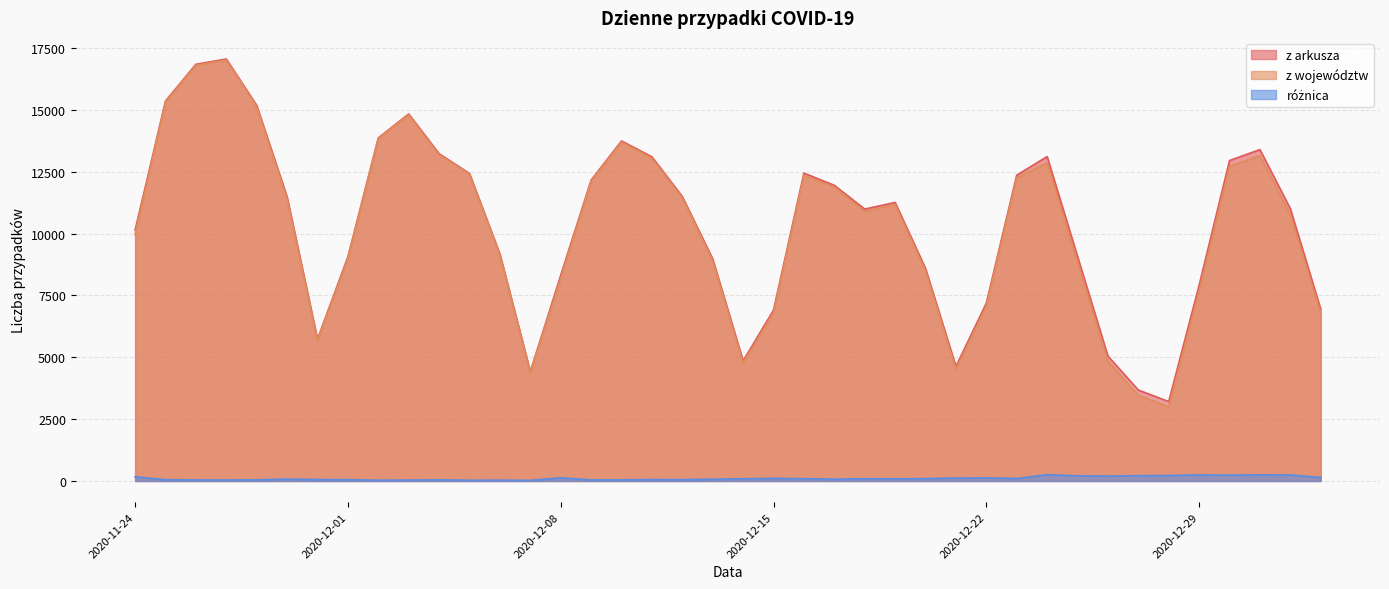

Rank the series by their maximum value, from highest to lowest.

z arkusza, z województw, różnica